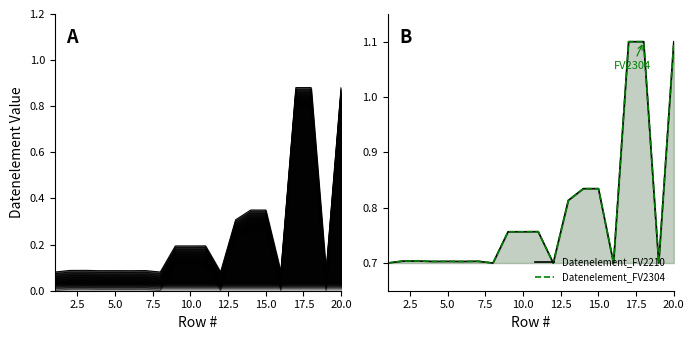

Where is Datenelement_FV2304 nearest to the value 0?

1